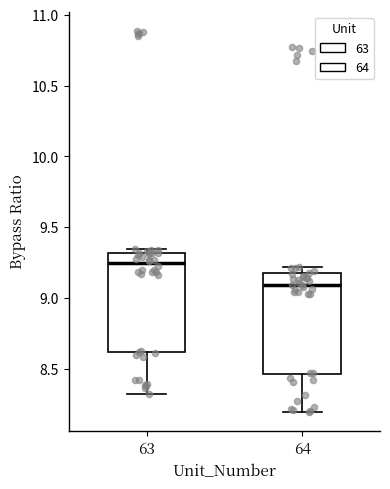

Reading left to right, transcribe this box plot: for each box, give where its median line is, the range the box spans, and where its two whiskers end, as read against the y-axis. The values are not printed on the chart, so give them approximately, as read against the axis.

63: median 9.25, box 8.60 to 9.30, whiskers 8.30 to 9.35
64: median 9.10, box 8.45 to 9.15, whiskers 8.20 to 9.20